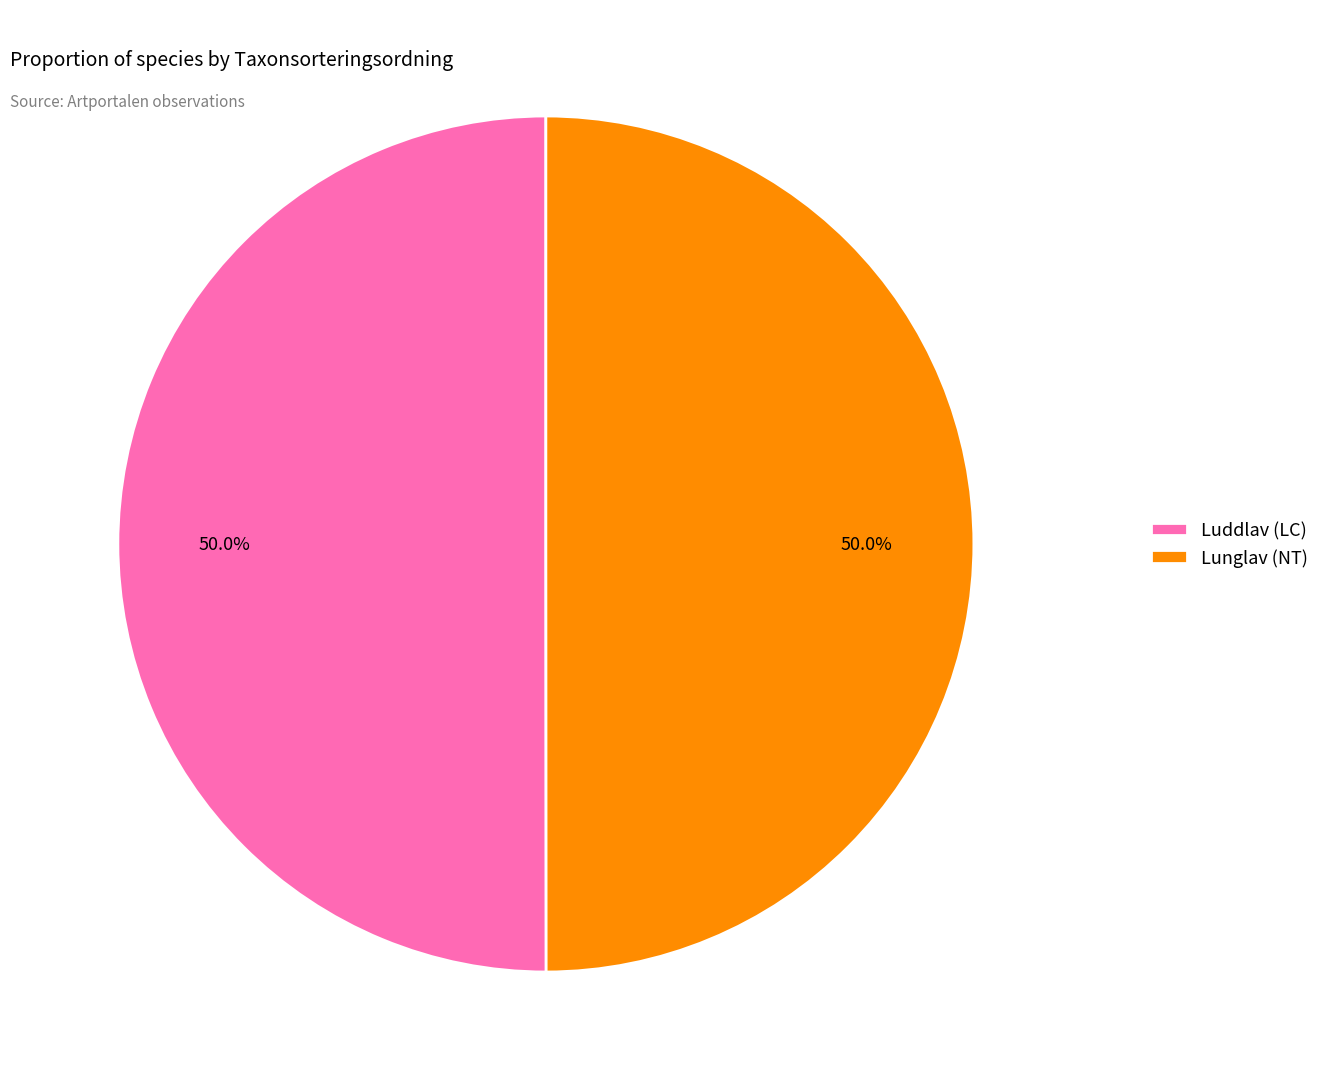

Do Luddlav (LC) and Lunglav (NT) together represent more than half of the pie?

Yes